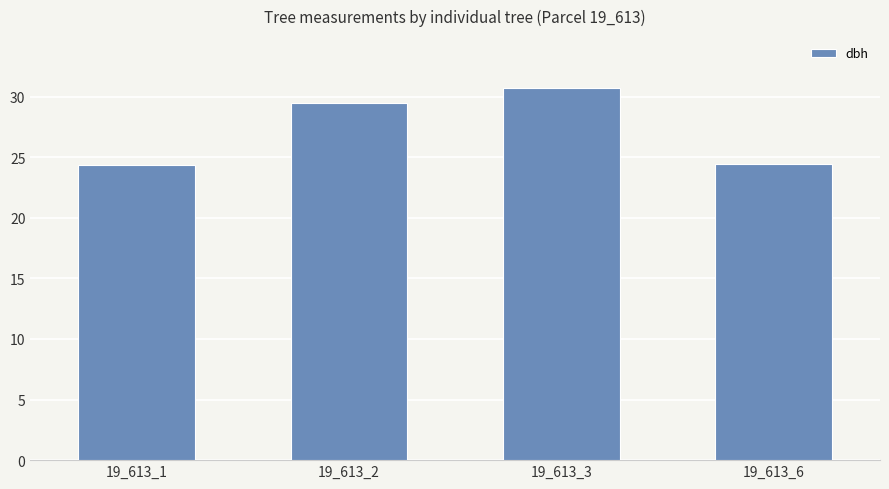

What is the sum of the values at 19_613_2 and 19_613_1?

53.8